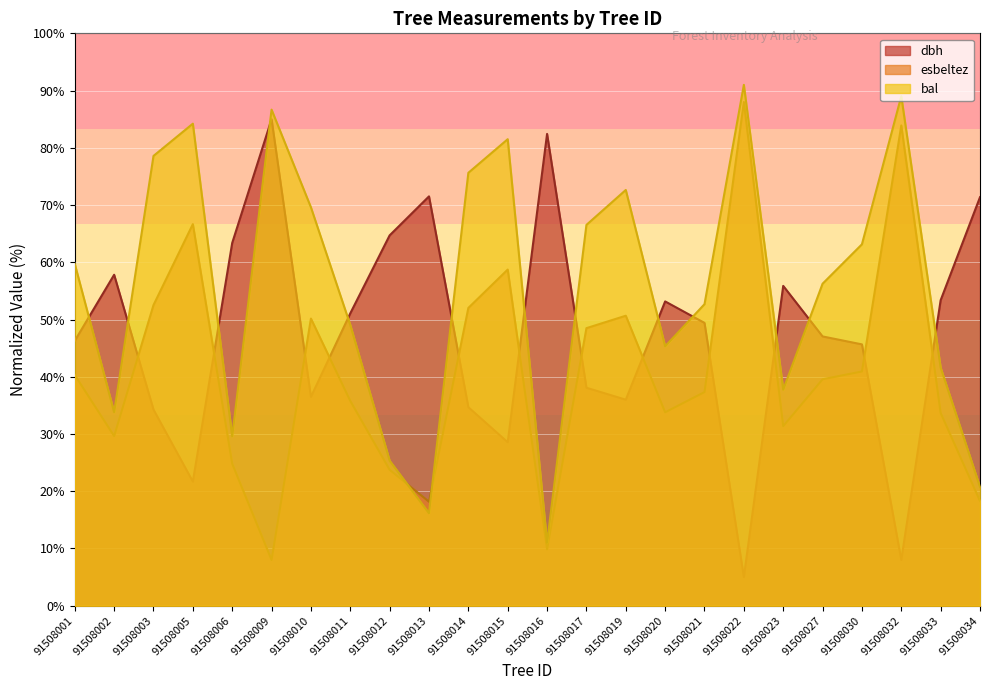

Between 91508019 and 91508034, which is larger?

91508034